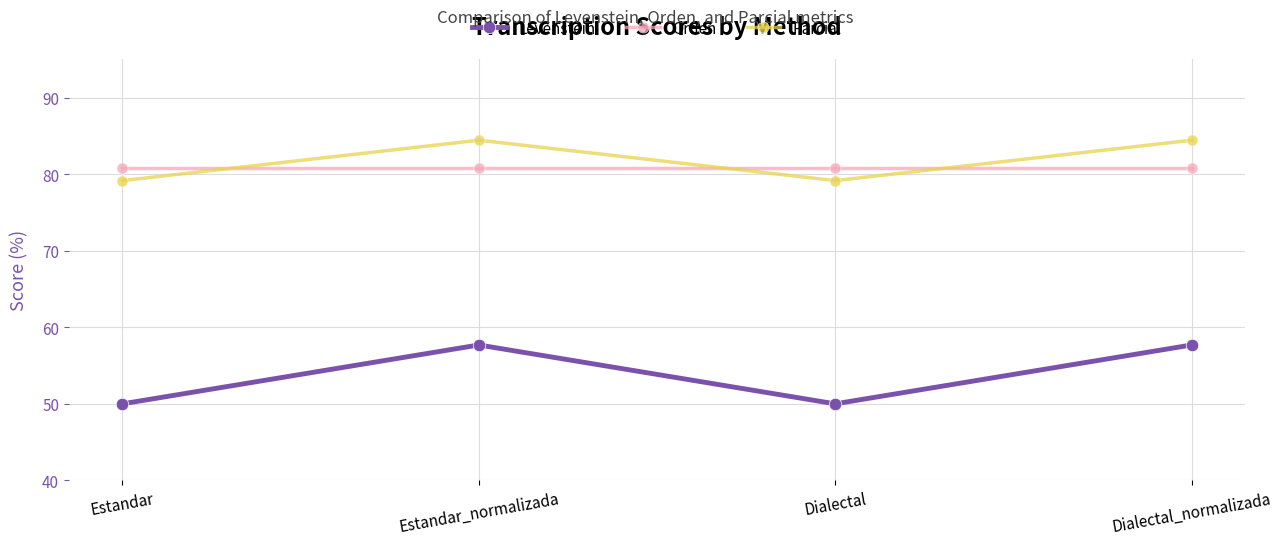

What is the sum of all Orden values?

323.4